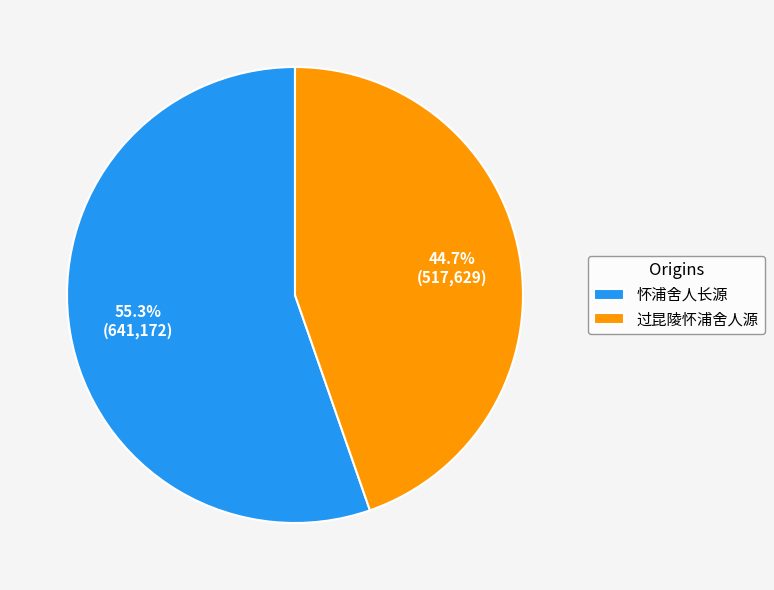

What is the smallest slice in the pie chart?

过昆陵怀浦舍人源